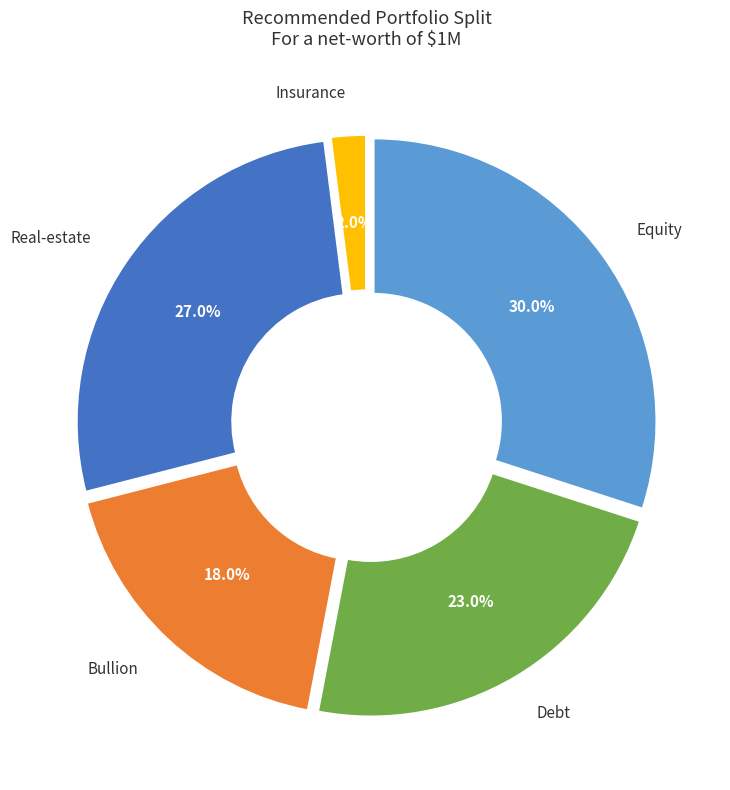

What is the smallest slice in the pie chart?

Insurance